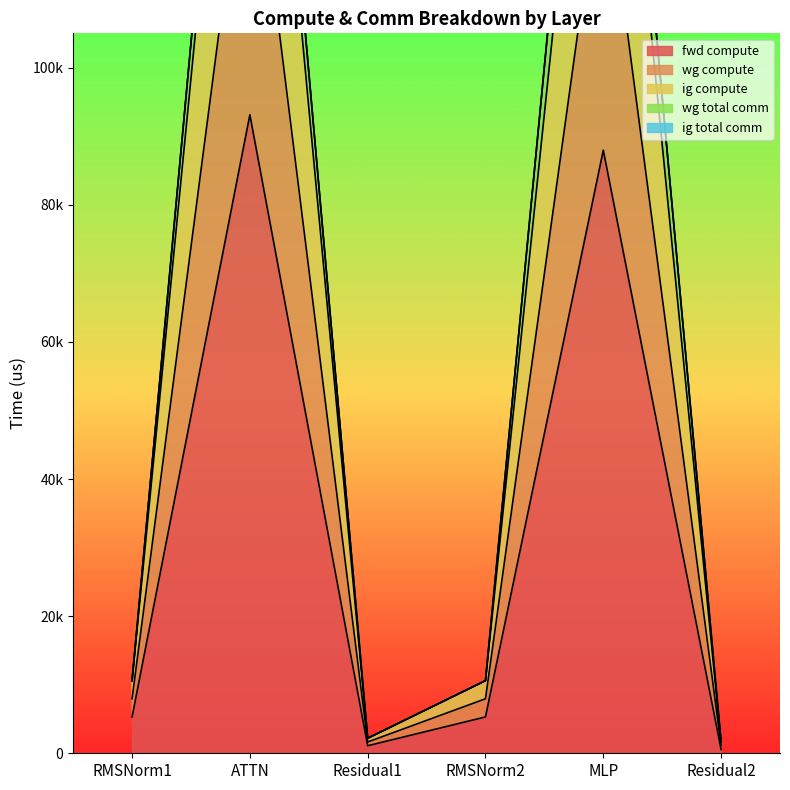

At which category is the sum across all series the highest?

ATTN